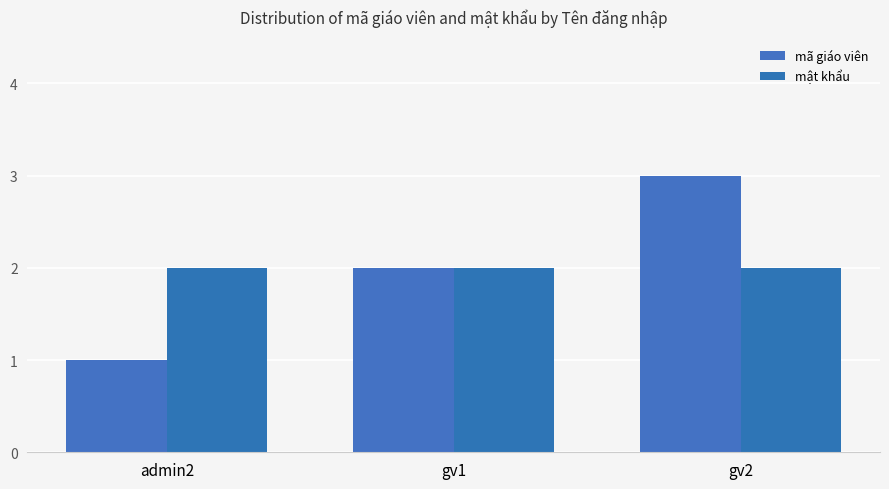

Rank the categories by mật khẩu value from highest to lowest.

admin2, gv1, gv2